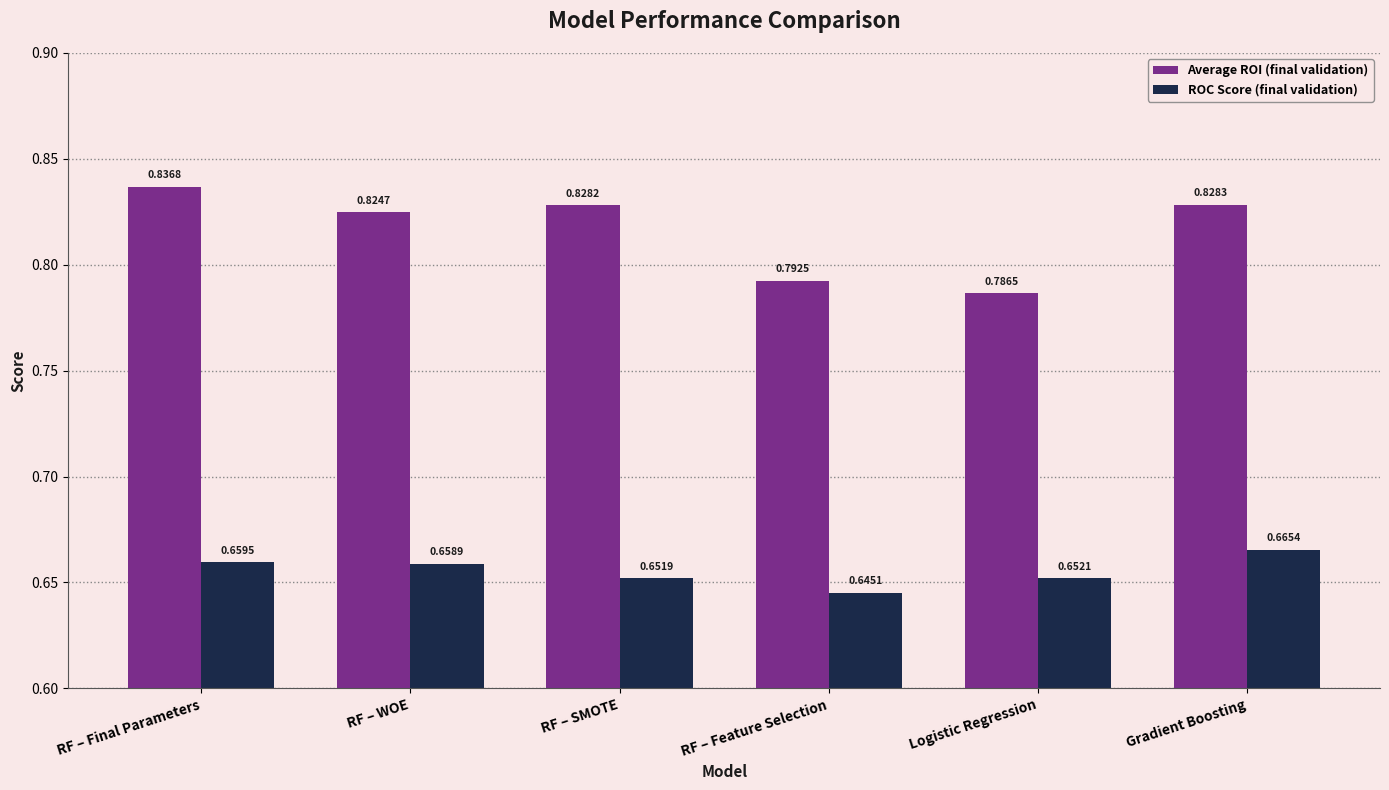

Which category has the lowest value in the Average ROI (final validation) series?

Logistic Regression